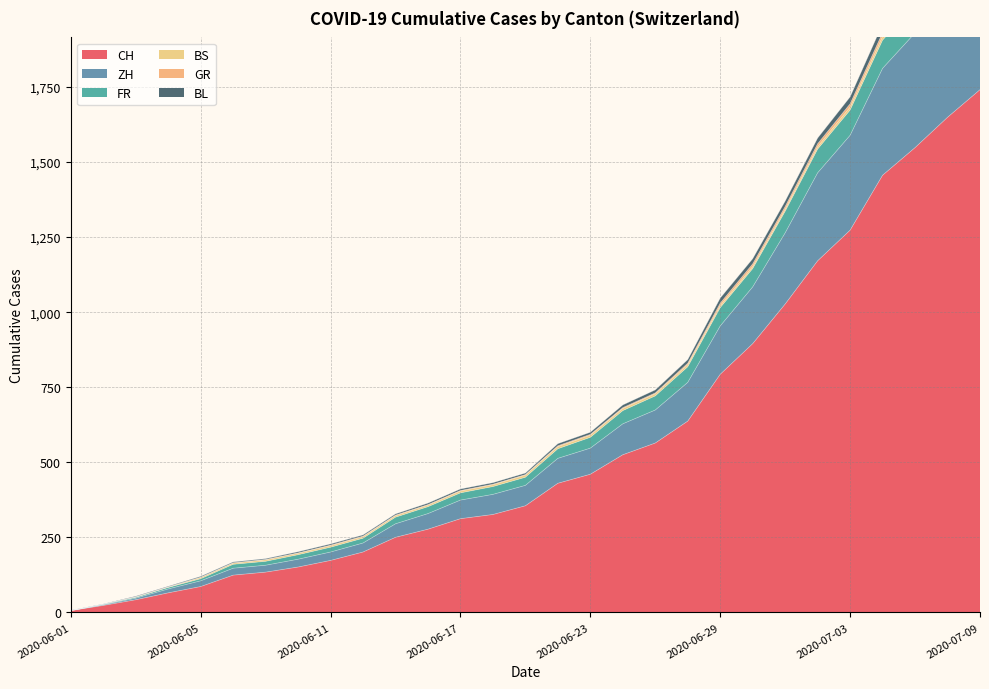

What is the difference between the maximum and second lowest values in the GR series?

29